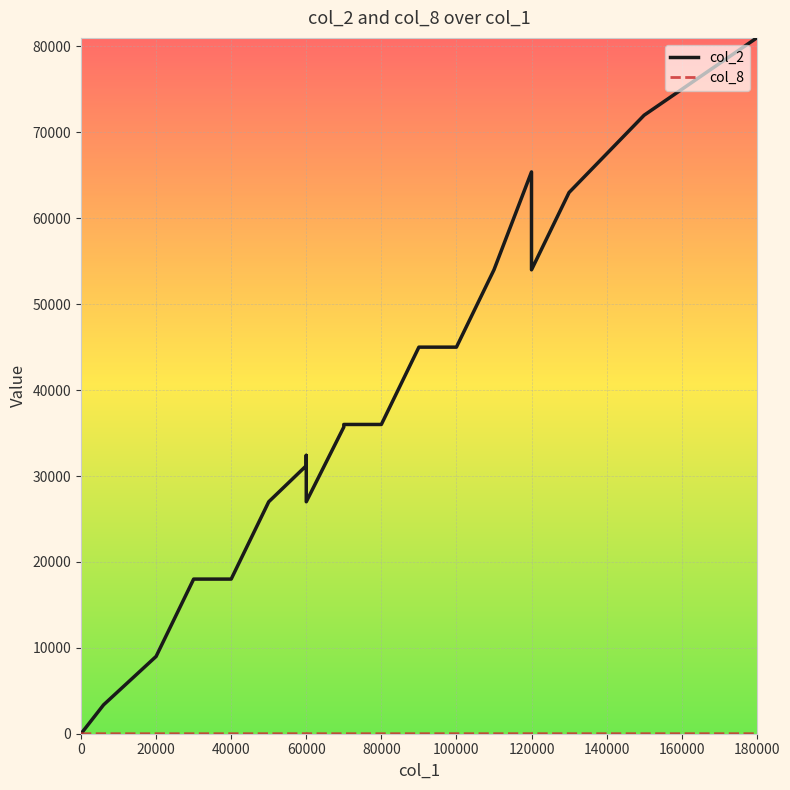

Is it true that col_8 equals 3 at 0?

False